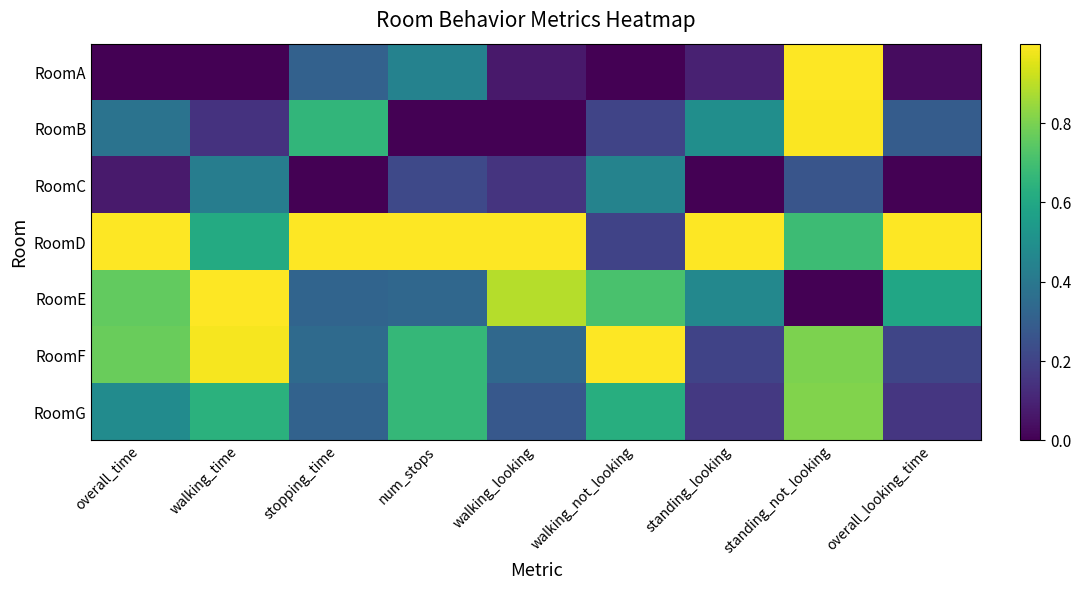

Count the number of data series in this chart.

7